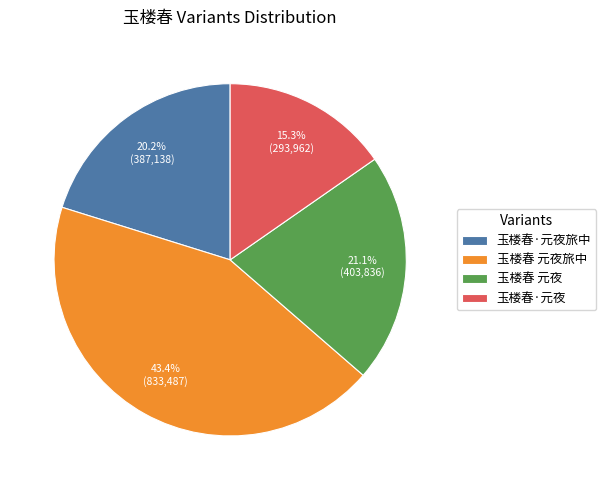

Rank the categories by value from highest to lowest.

玉楼春 元夜旅中, 玉楼春 元夜, 玉楼春·元夜旅中, 玉楼春·元夜